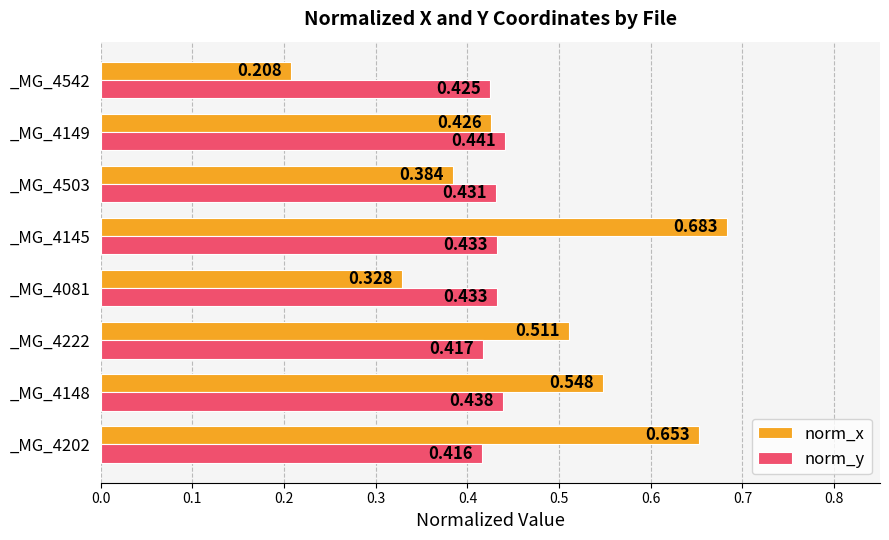

Rank the series by their average value, from highest to lowest.

norm_x, norm_y